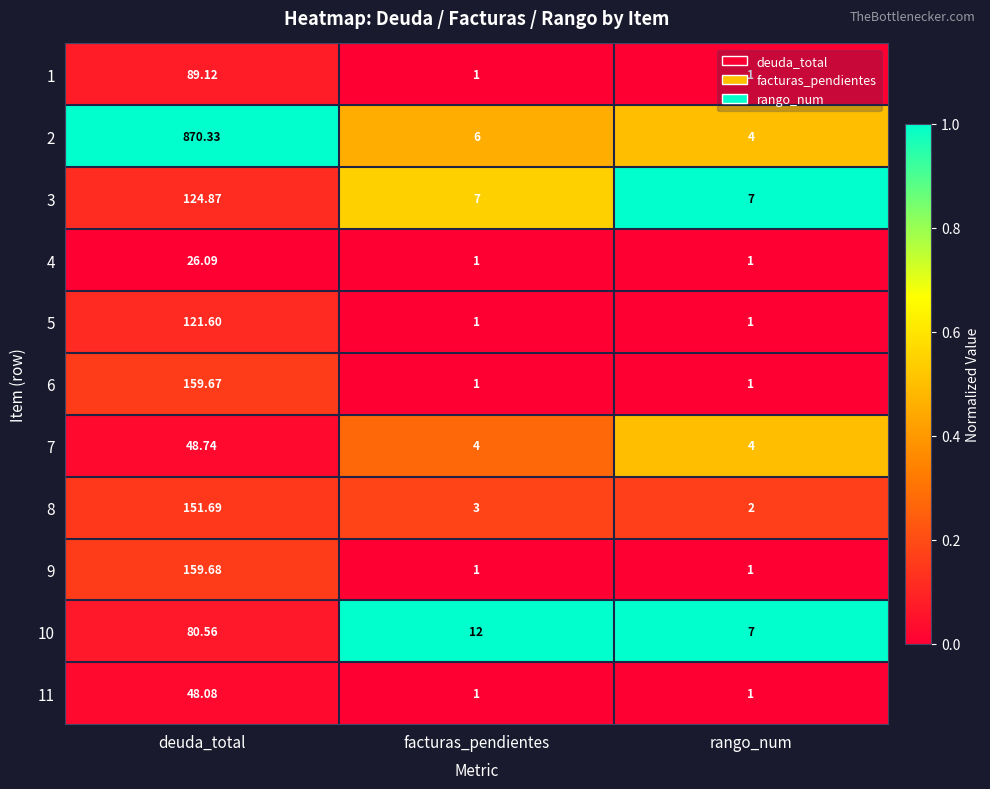

At which category is the sum across all series the highest?

deuda_total